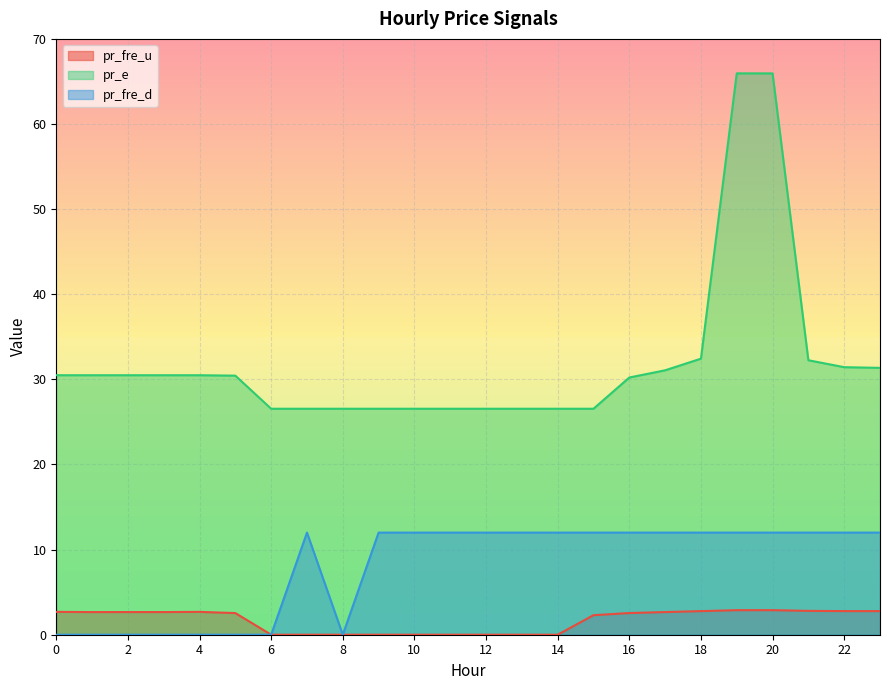

Which category has the highest value across all series?

19